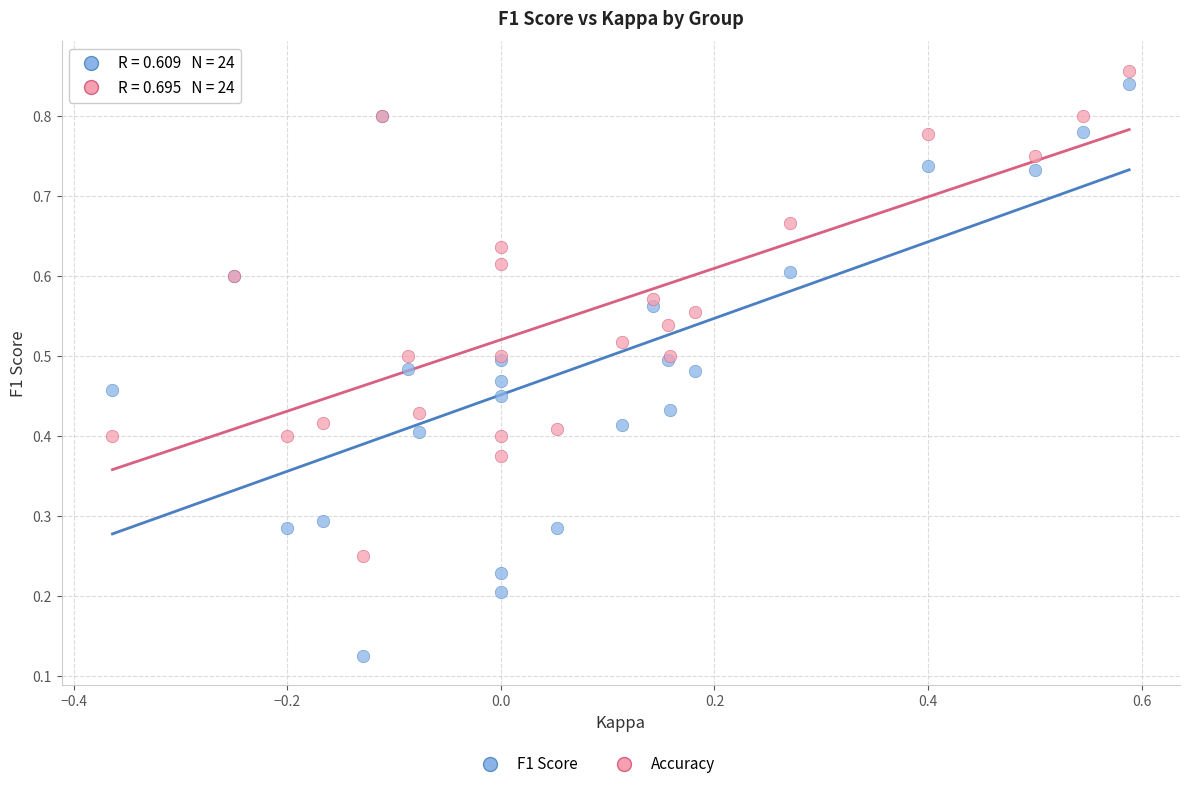

What is the X range (max minus min) for the scatter plot?

1.0